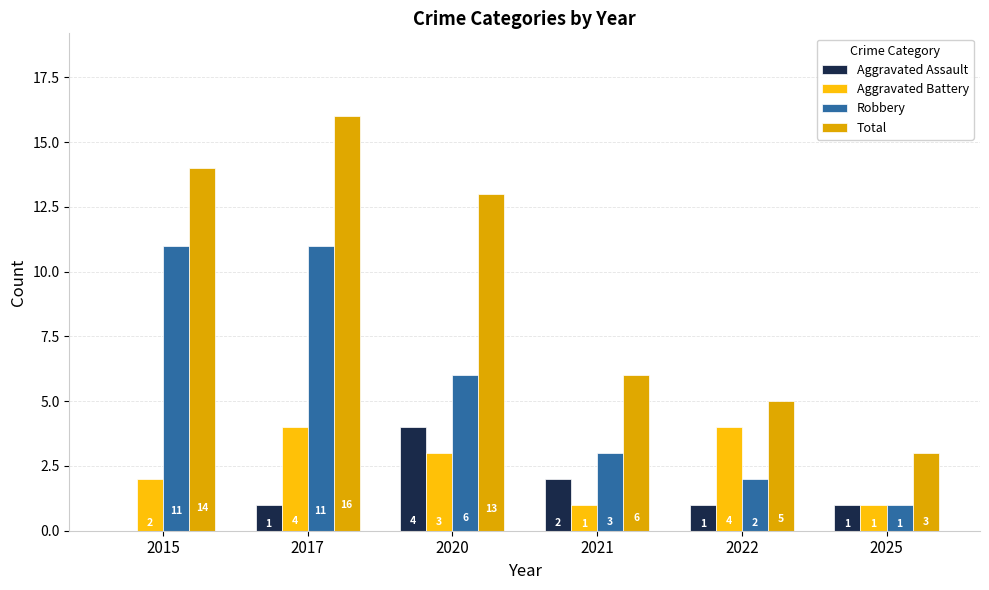

How many positive values does the Aggravated Assault series have?

5